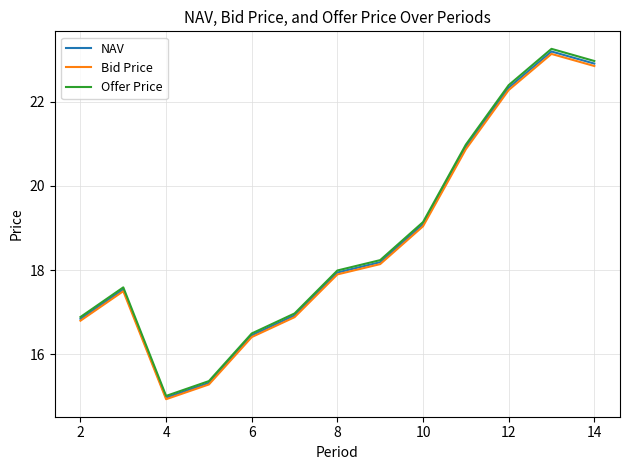

What is the minimum value for Offer Price?

15.0